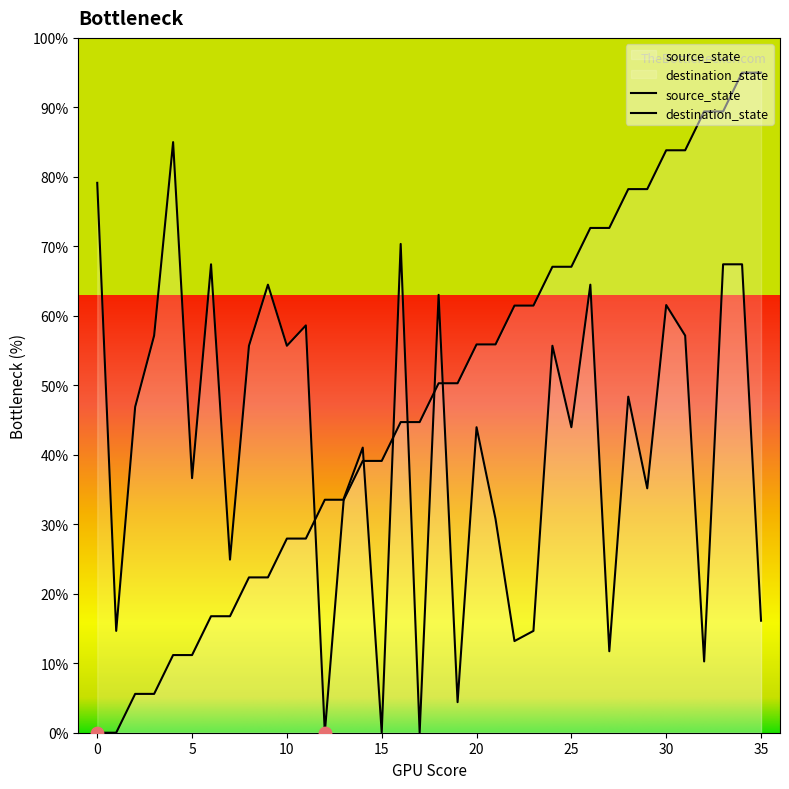

Which series contains the lowest Y value?

source_state